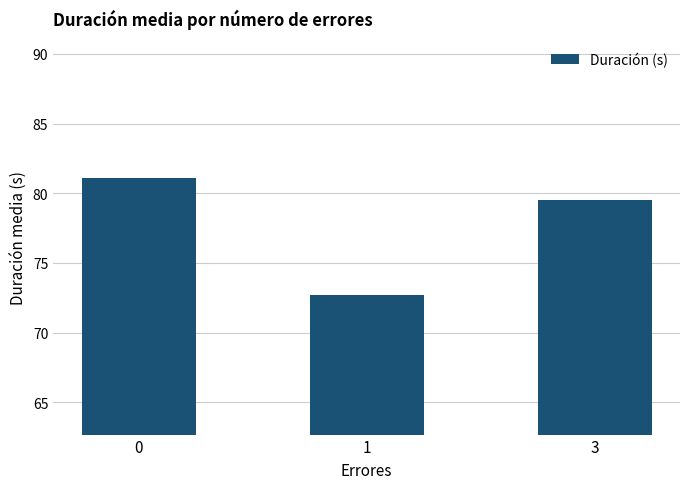

List the labels in order of value, smallest first.

1, 3, 0